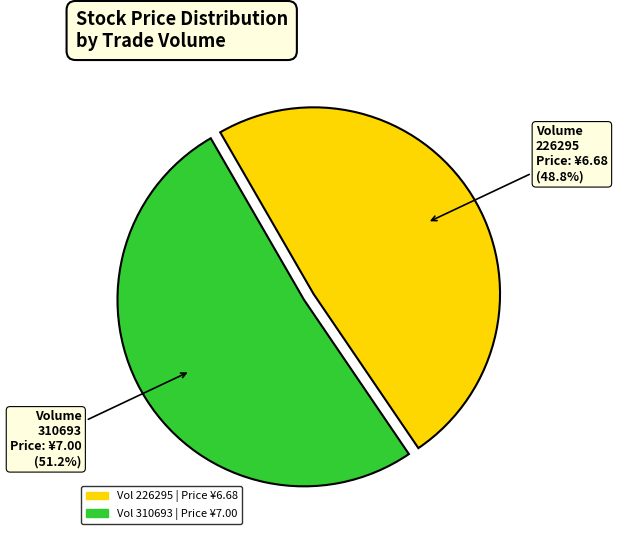

To the nearest percent, what is the average slice percentage?

50%